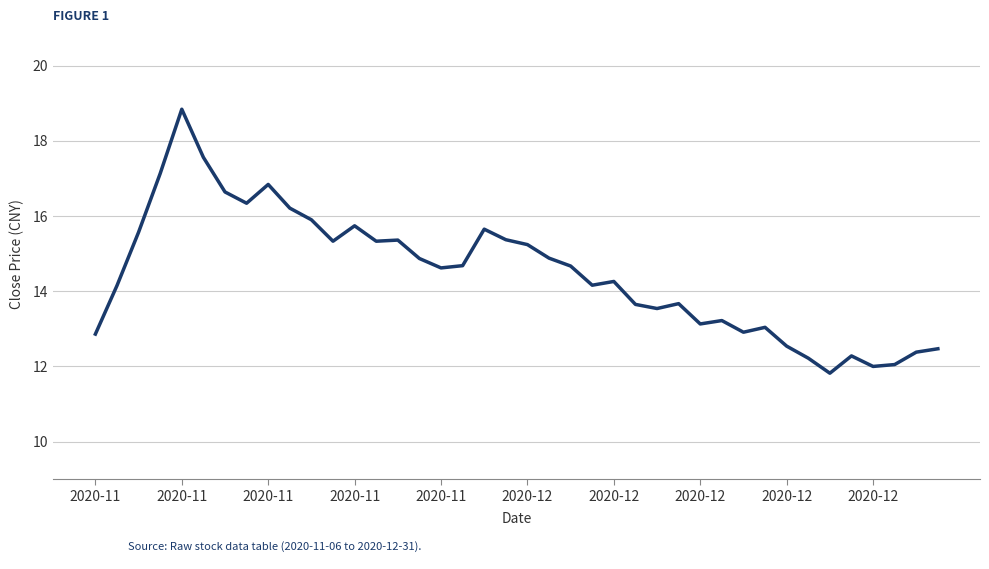

What is the difference between the maximum and minimum values?

7.0